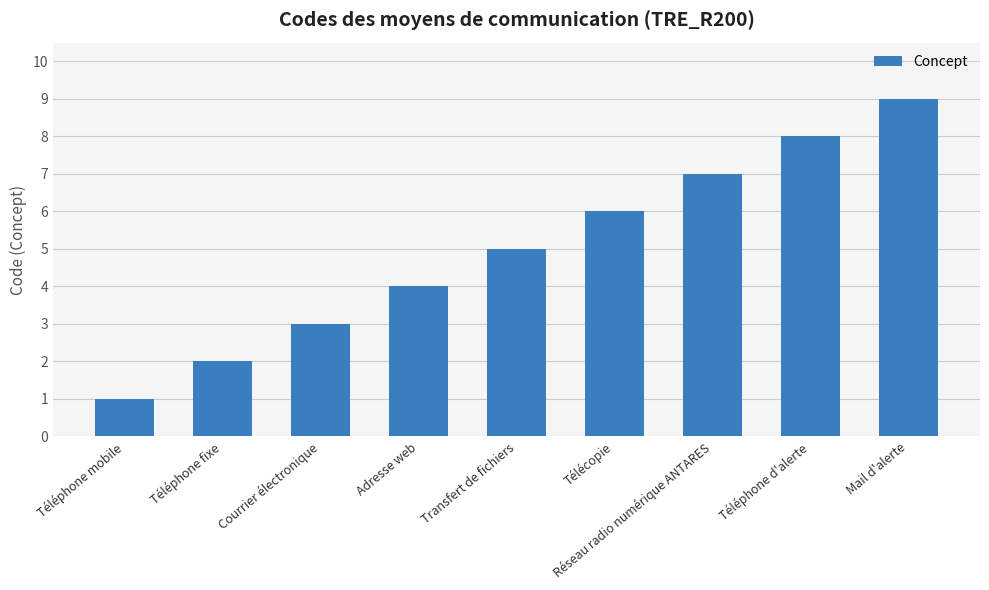

What value does the data have at Adresse web?

4